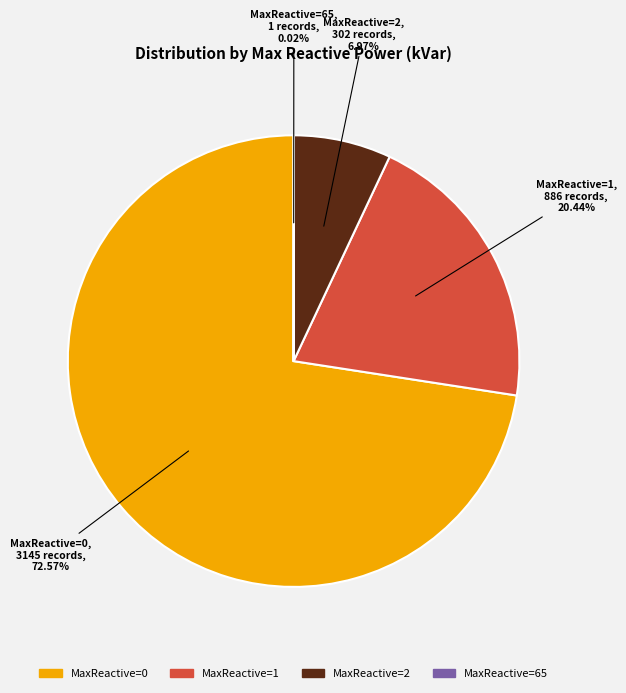

Is there any slice that represents more than half of the pie?

Yes